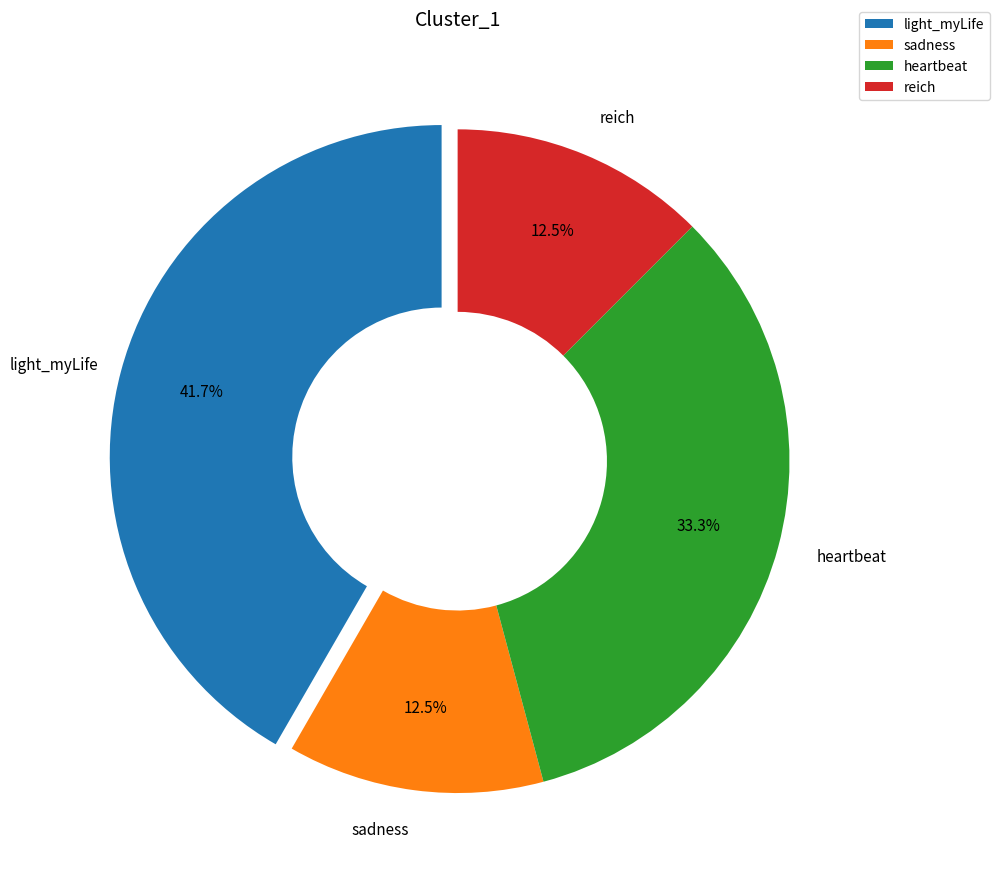

Which has a higher value, heartbeat or light_myLife?

light_myLife